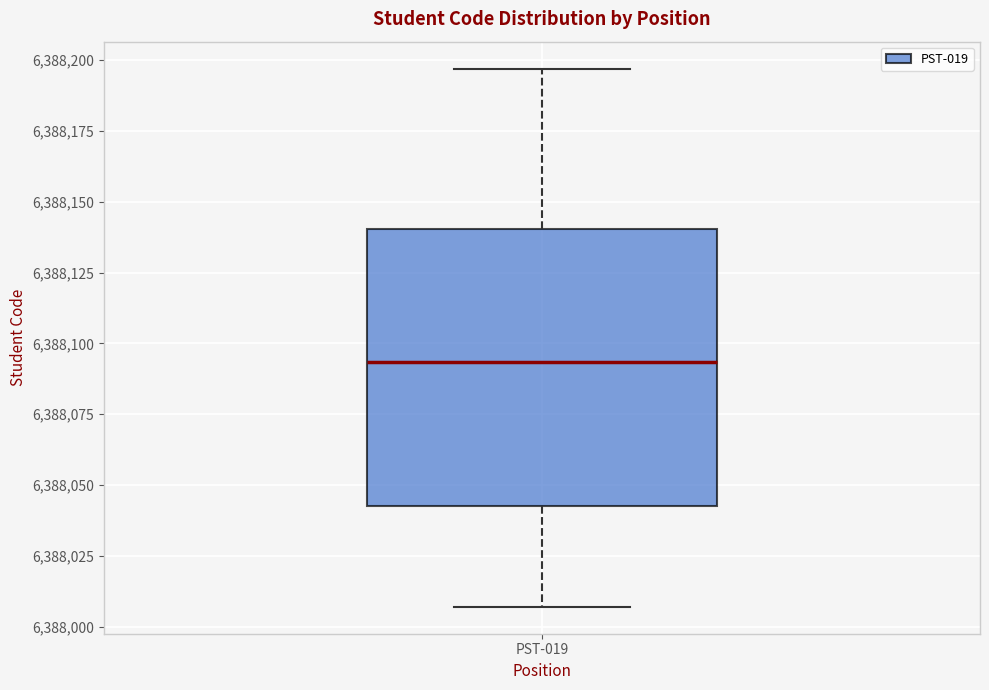

Transcribe this box plot: give where the median line is, the range the box spans, and where the two whiskers end, as read against the y-axis. The values are not printed on the chart, so give them approximately, as read against the axis.

median 6388095, box 6388045 to 6388140, whiskers 6388005 to 6388195